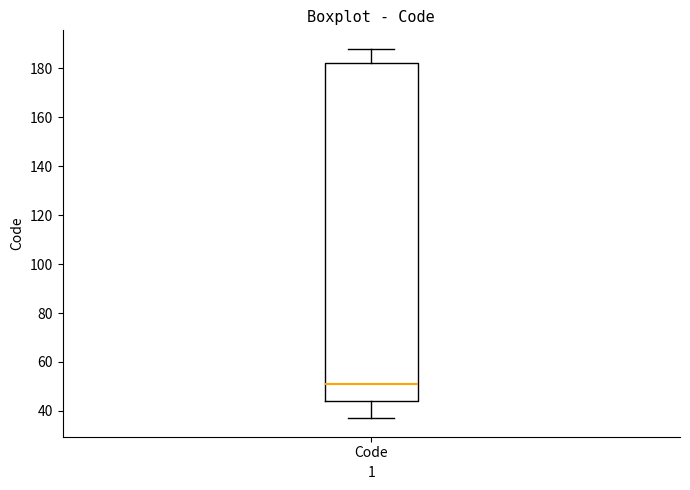

Read this box plot against the y-axis: the position of the median line, the range covered by the box, and the ends of both whiskers. The values are not printed on the chart, so give them approximately, as read against the axis.

median 52, box 44 to 182, whiskers 38 to 188